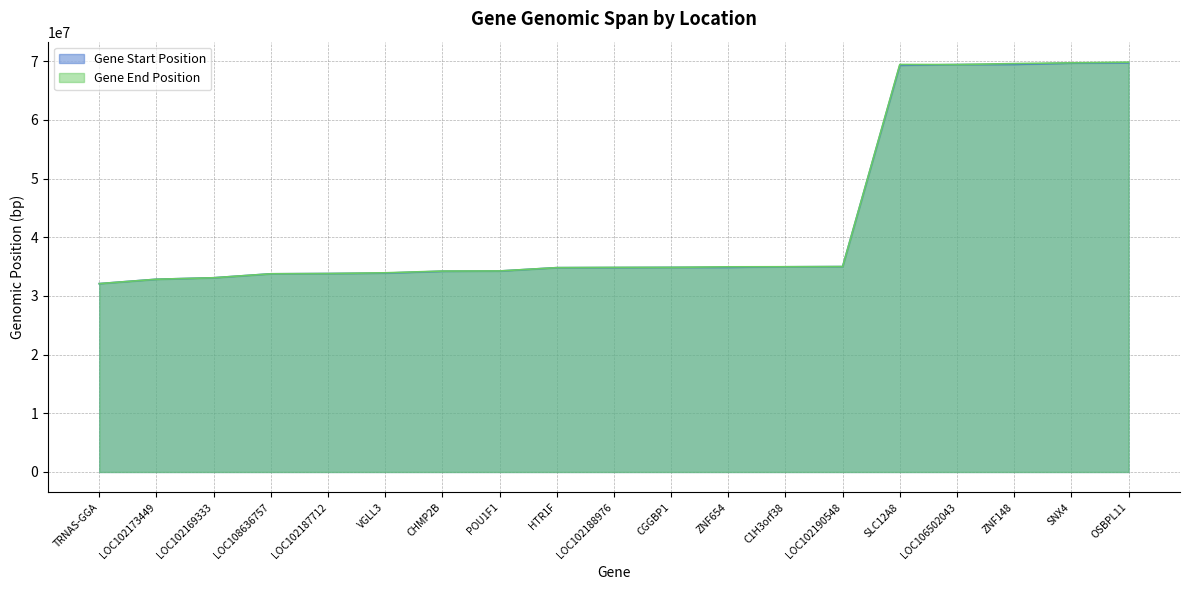

How many data points in Gene End Position are above 34855603?

9